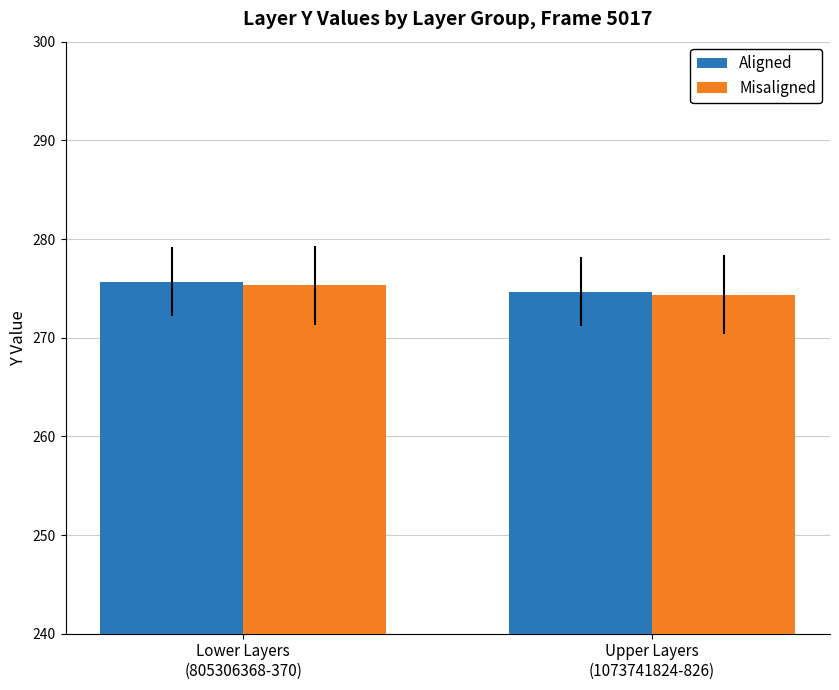

At which category is the sum across all series the highest?

Lower Layers
(805306368-370)